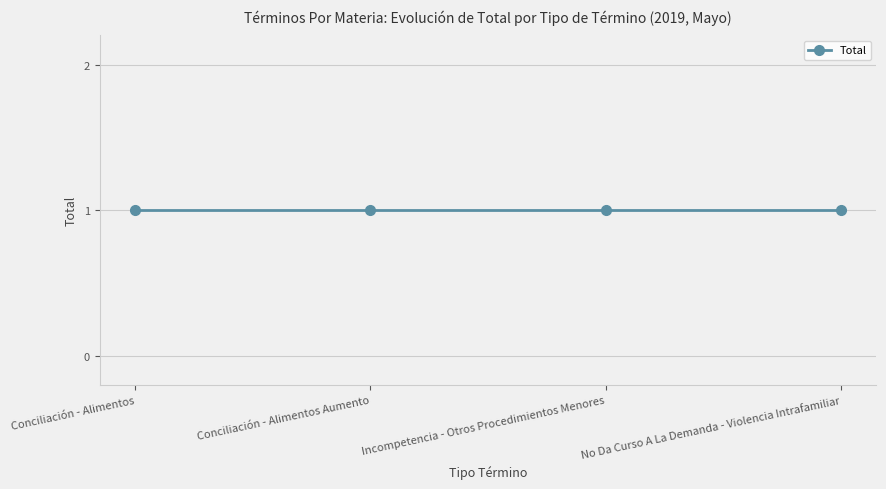

Count the number of categories in the chart.

4